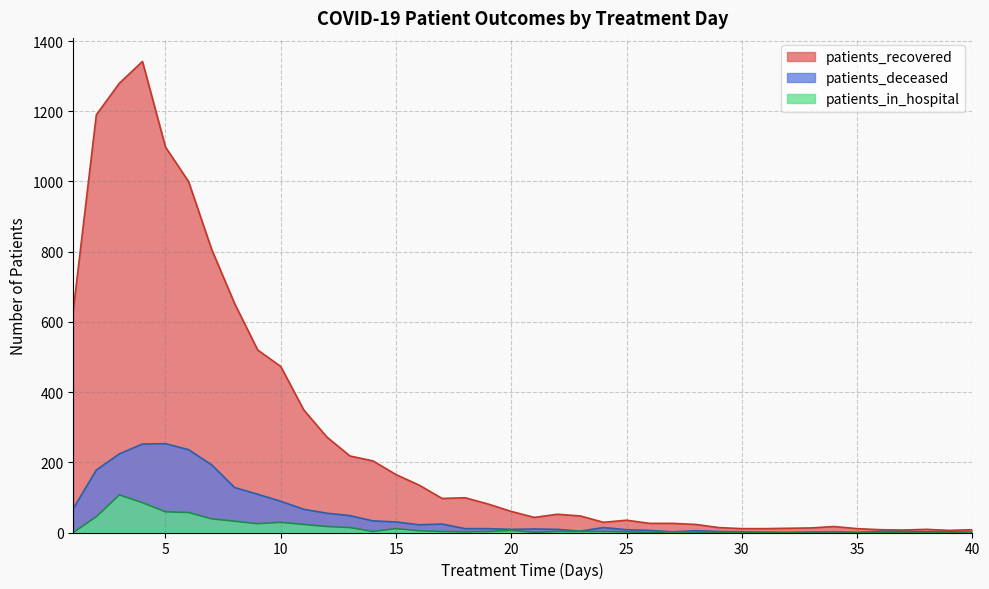

Where is patients_deceased nearest to the value 126?

8